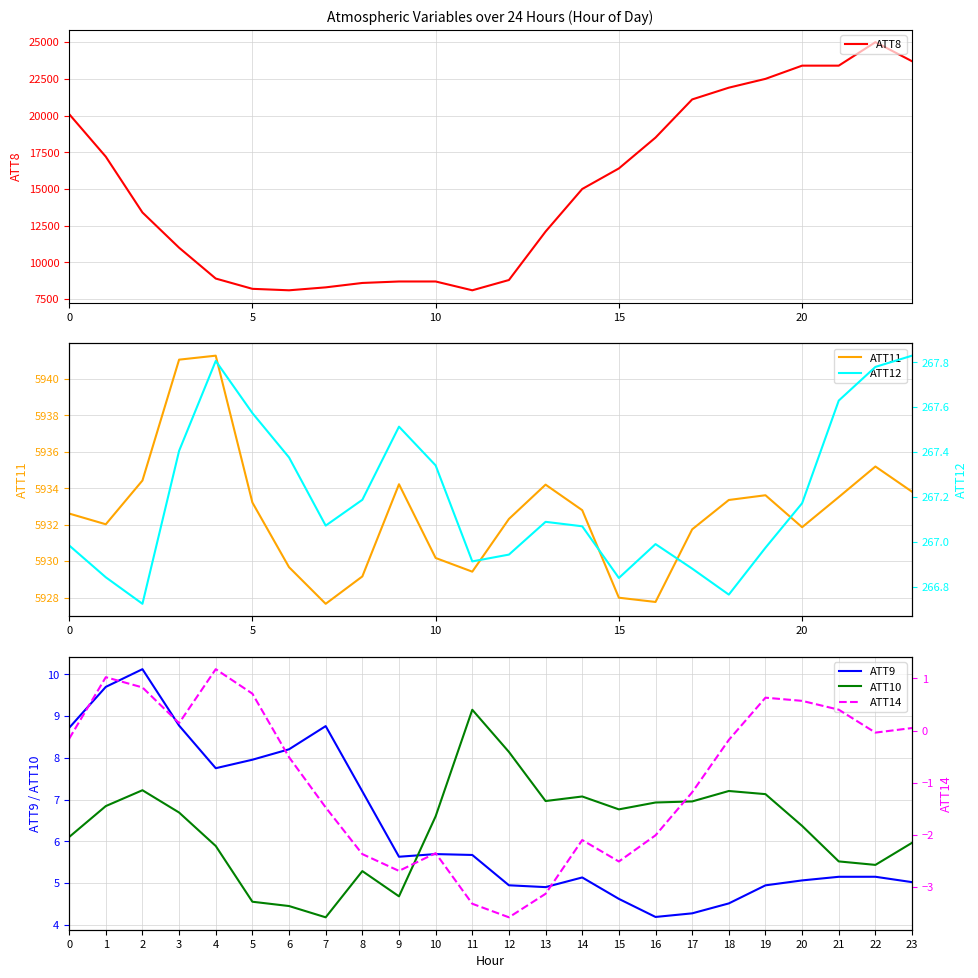

What is the sum of all ATT9 values?

152.1